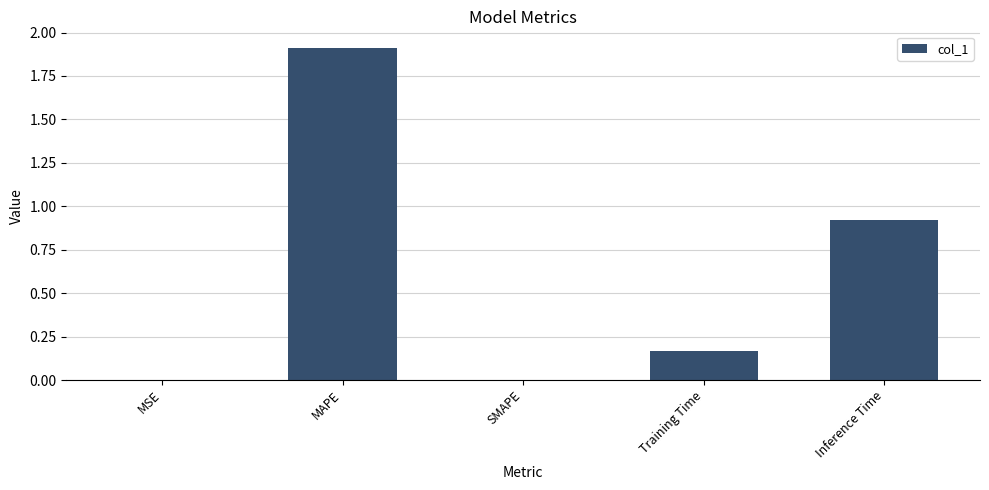

What value does the data have at MAPE?

1.9